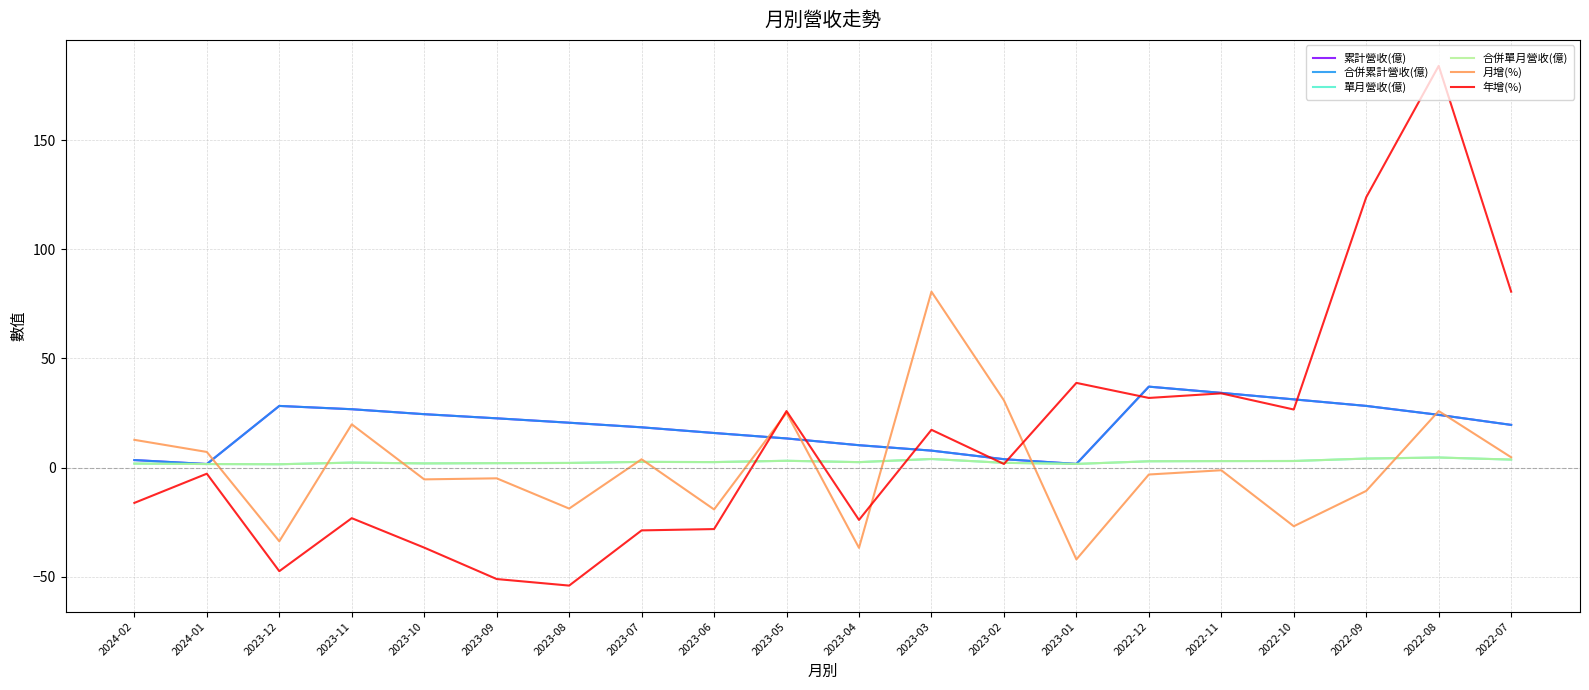

Does the chart display data point markers on the line(s)?

No